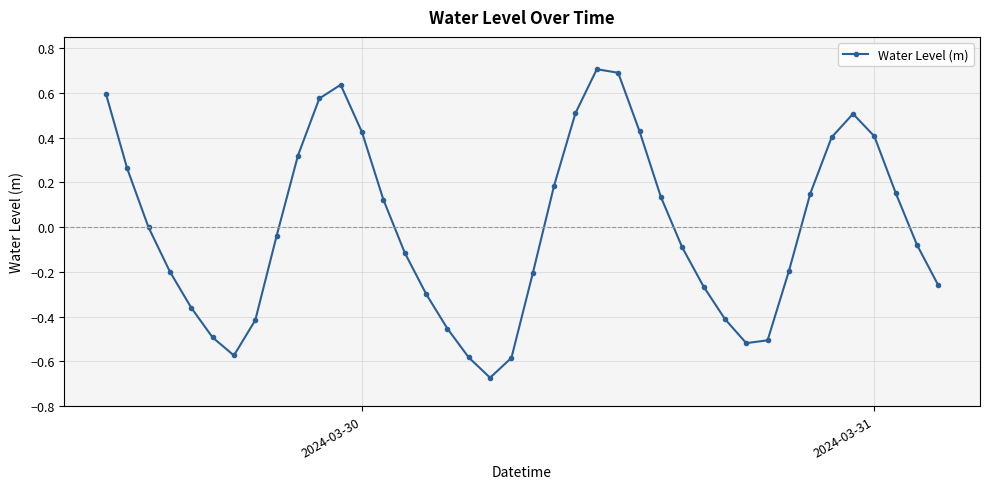

How many data points does each series have?

40